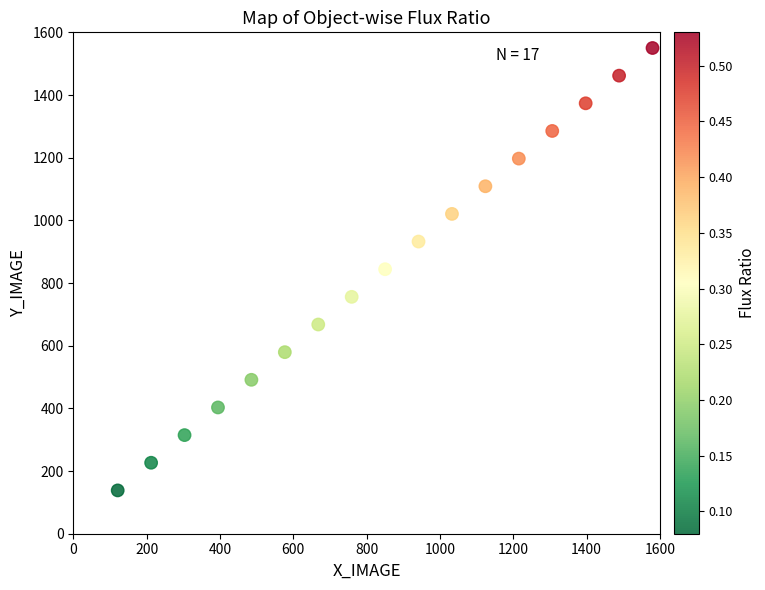

What is the range of Y values (max minus min)?

1411.8